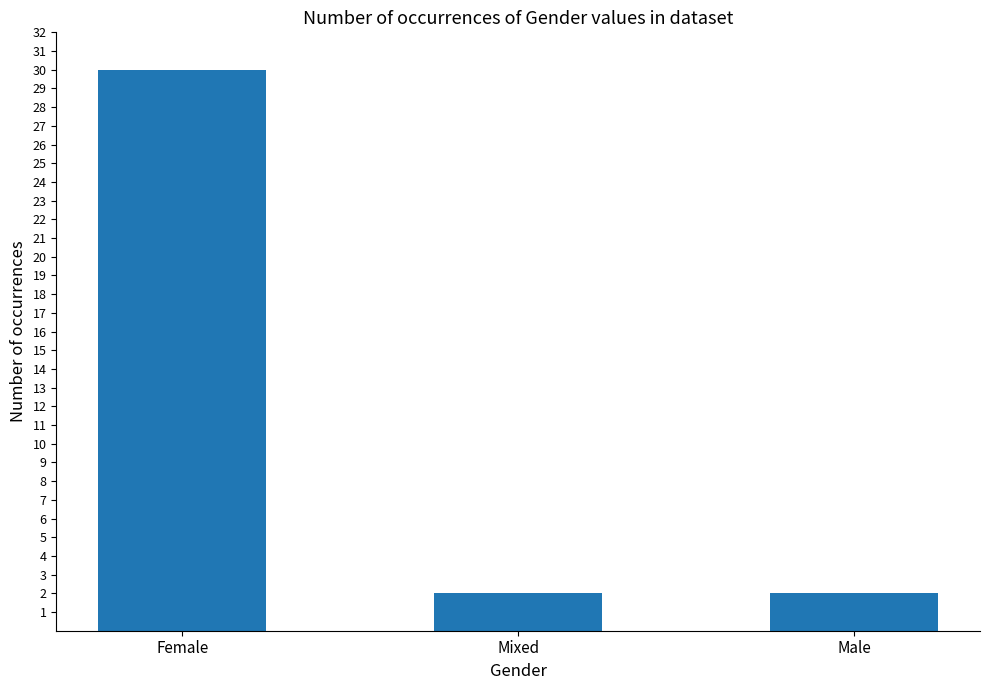

Is it true that the value at Mixed is 3?

False